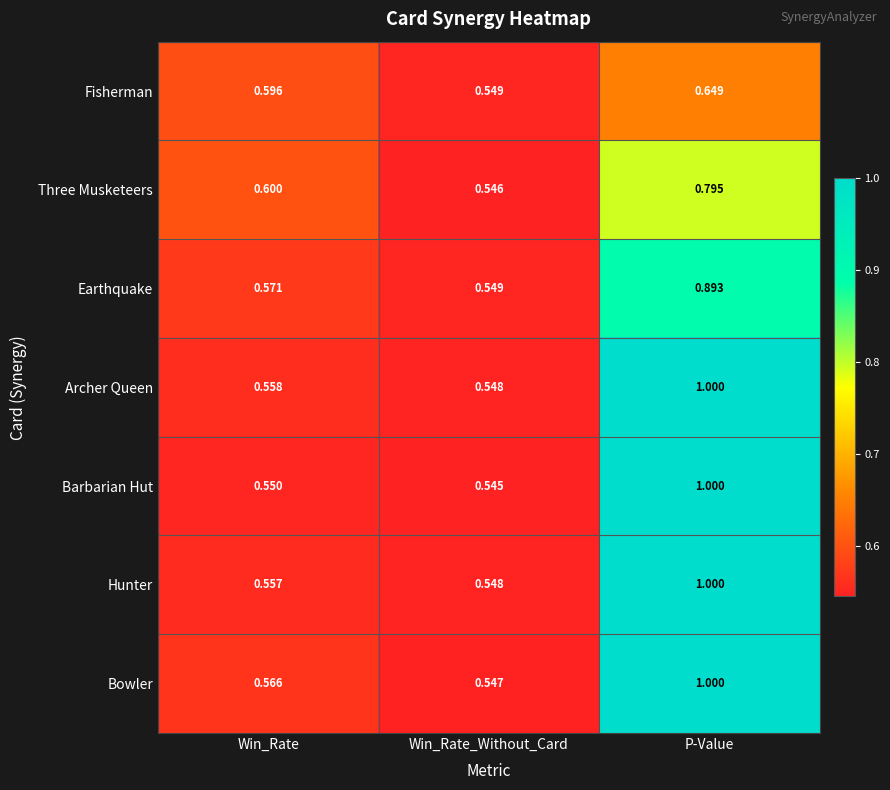

Which series has the largest range (max minus min)?

Barbarian Hut